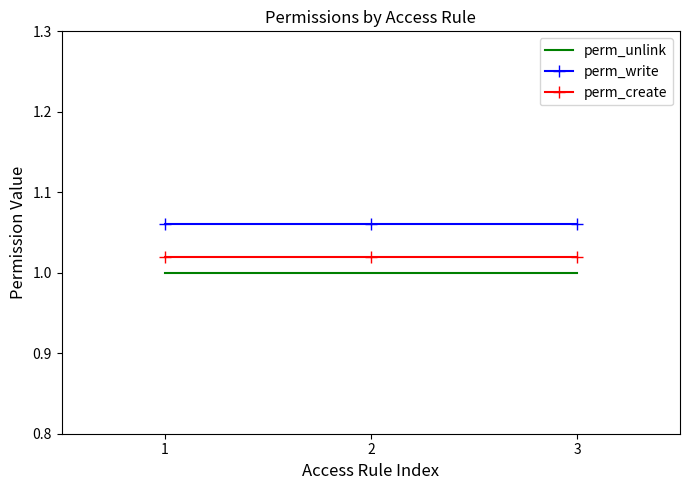

Which series has the largest total across all categories?

perm_write